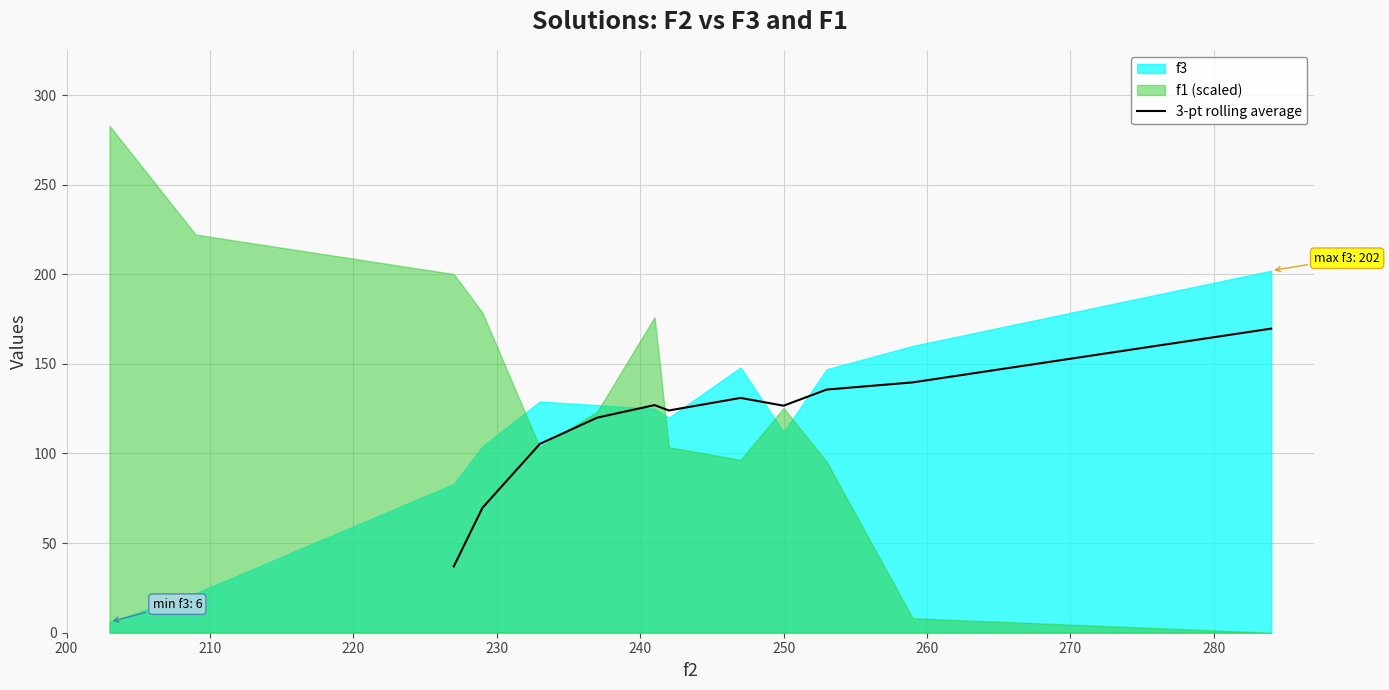

Reading left to right, list all the values displayed in this chart.

37.0	69.7	105.3	120.0	127.0	124.0	131.0	126.7	135.7	139.7	169.7